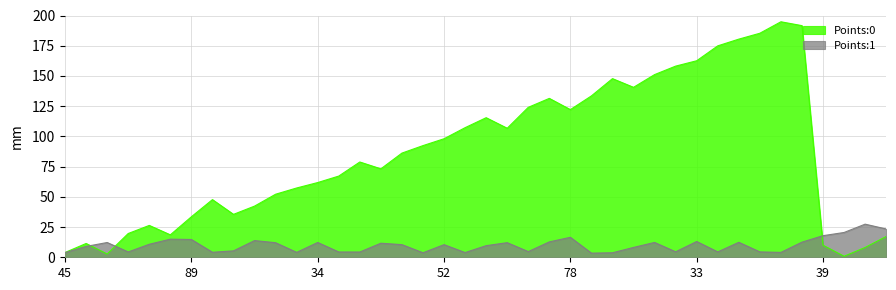

Which series has the largest total across all categories?

Points:0